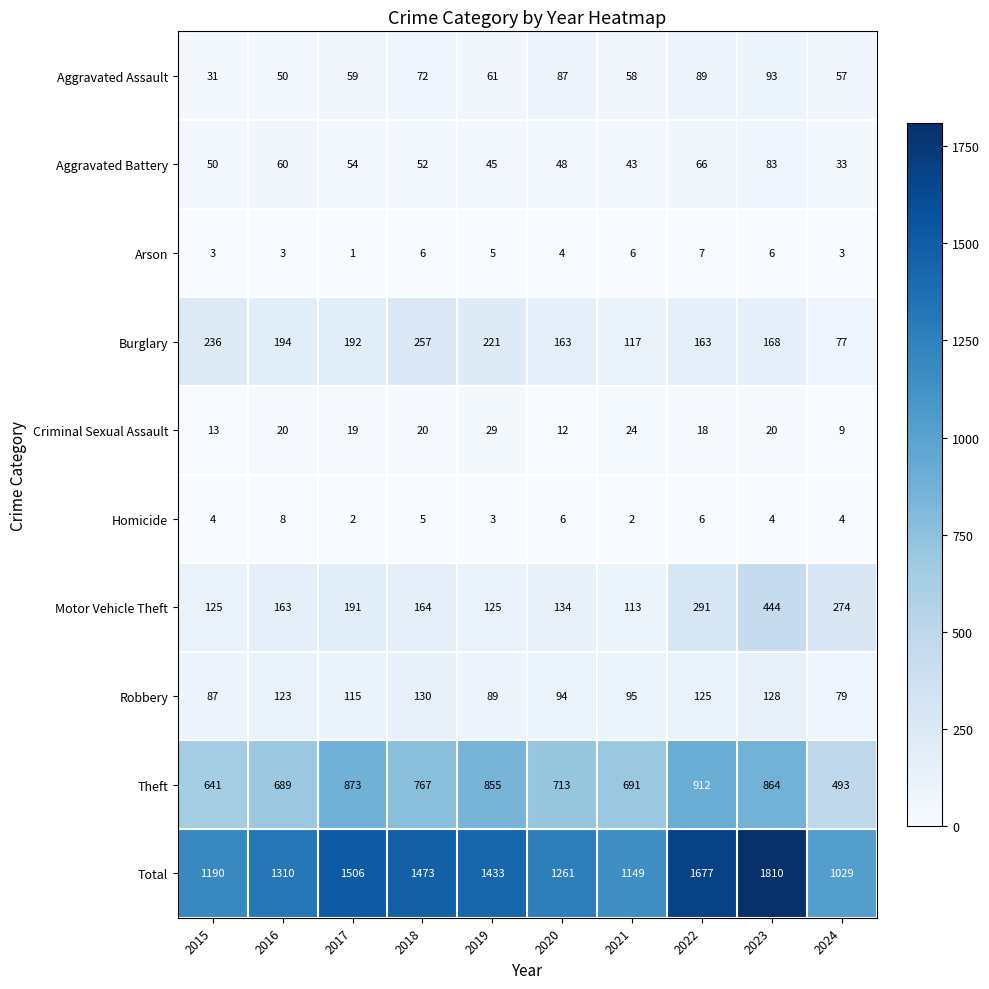

Between 2017 and 2021, which series saw the biggest shift?

Total